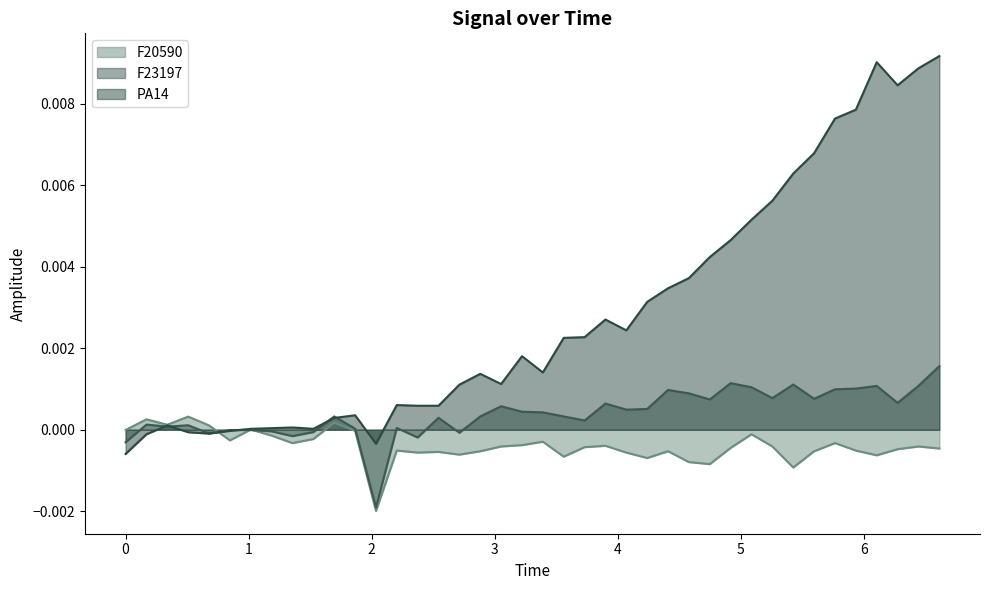

How many times do F23197 and F20590 cross each other?

3